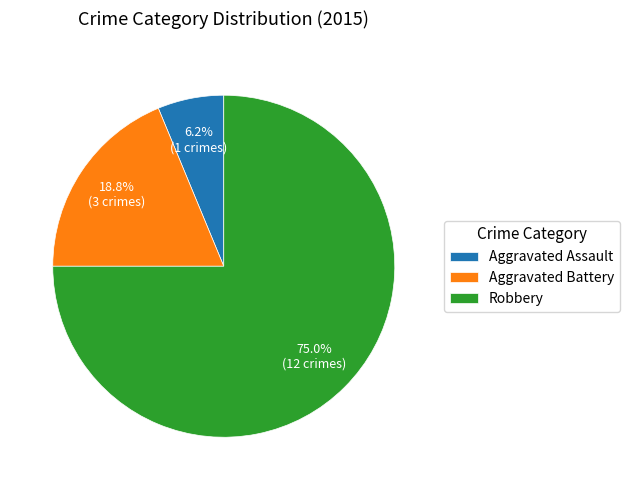

How many slices are in this pie chart?

3